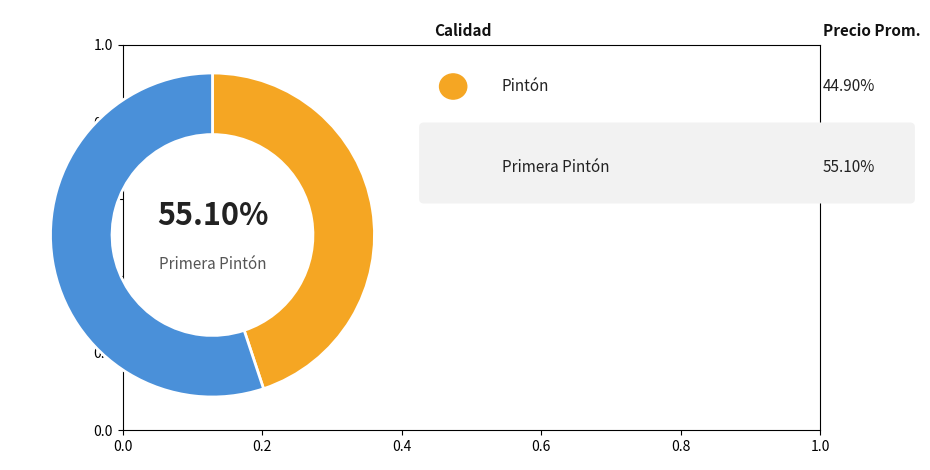

To the nearest percent, what portion does Pintón represent?

45%